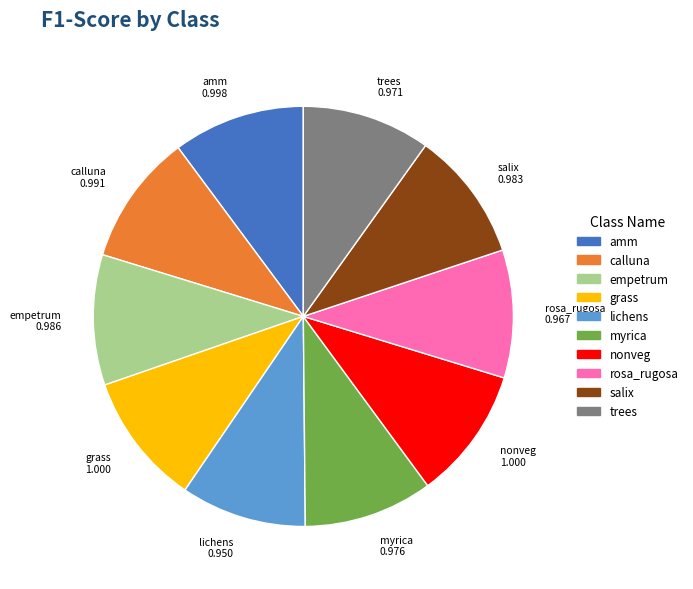

True or false: salix accounts for 10% of the total.

True